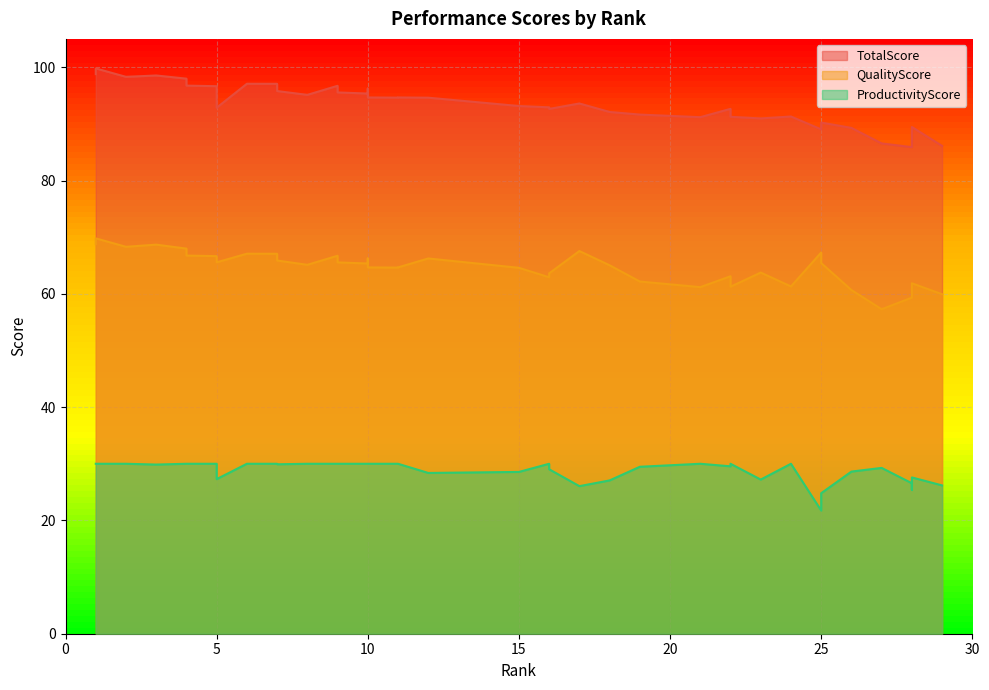

What is the average value of the QualityScore series?

64.8